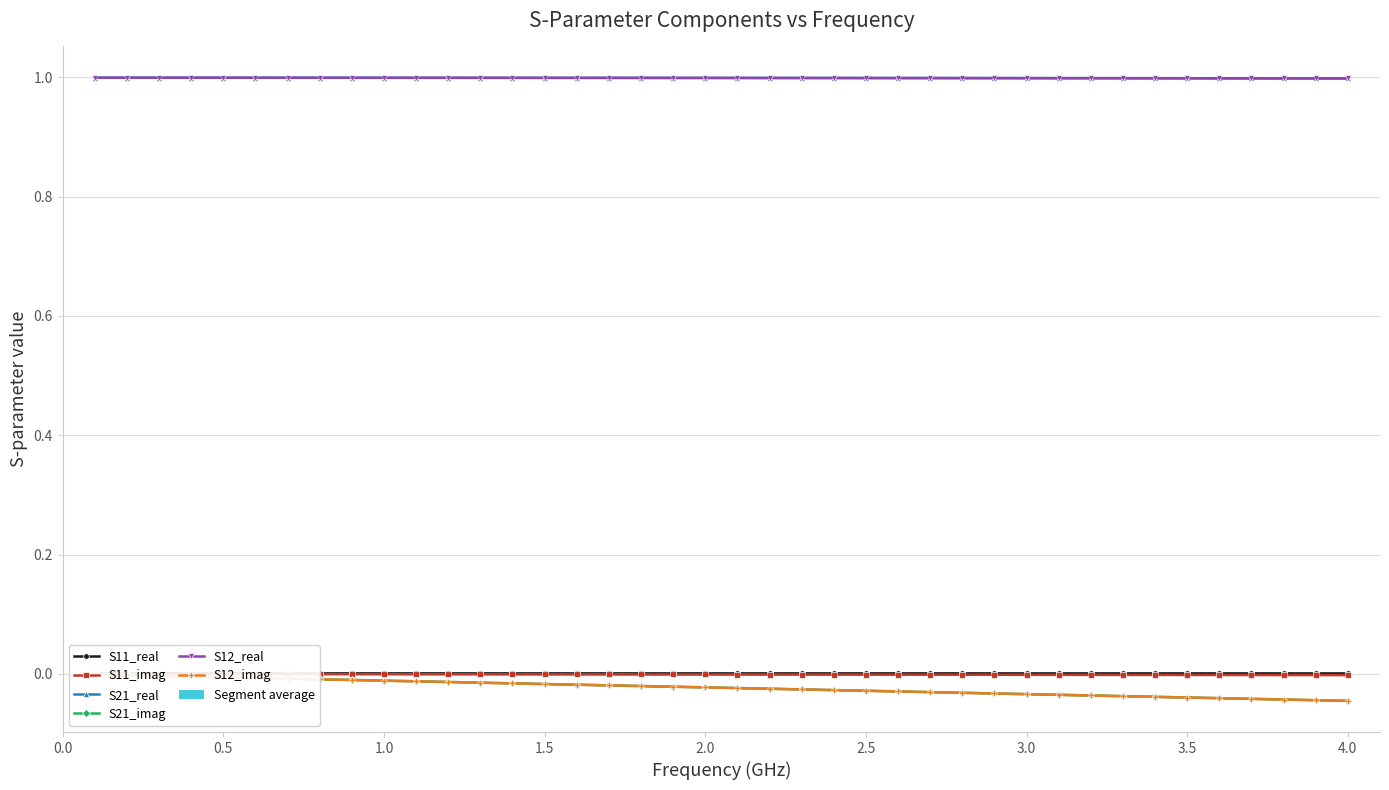

At which label does S21_real reach its minimum?

4.0